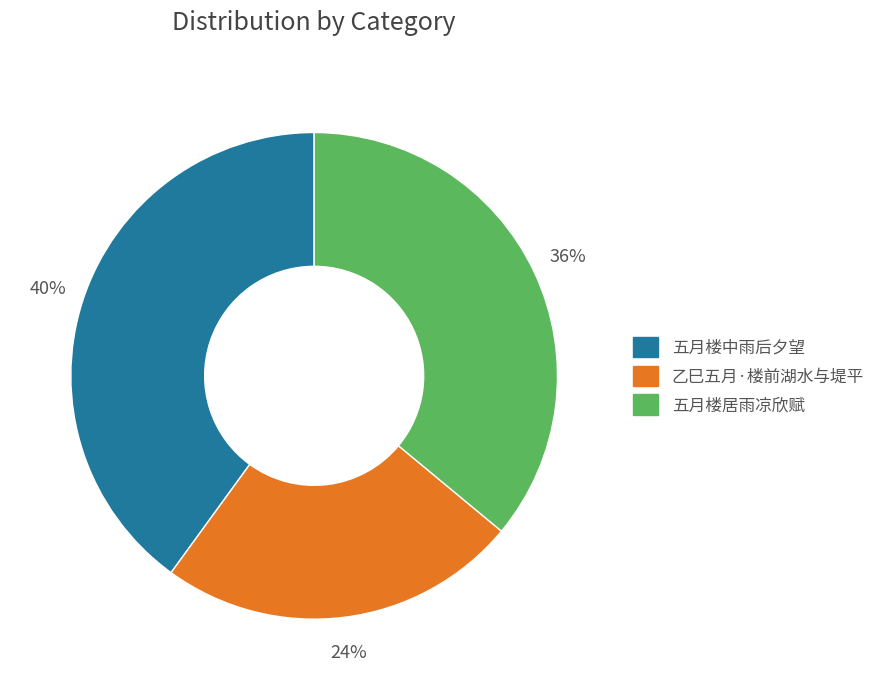

To the nearest percent, what is the difference between the 五月楼居雨凉欣赋 and 五月楼中雨后夕望 slice percentages?

4%